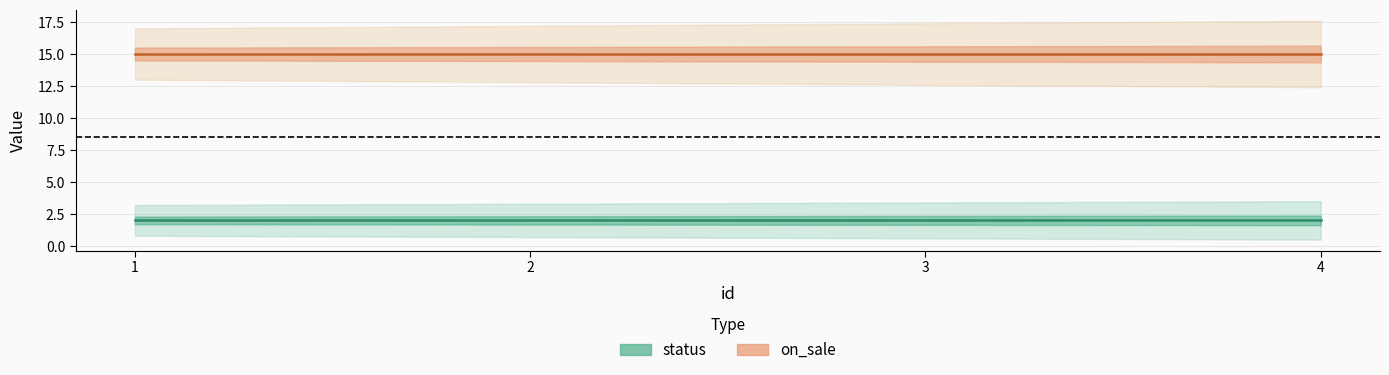

The status series shows 1 at 3. True or false?

False